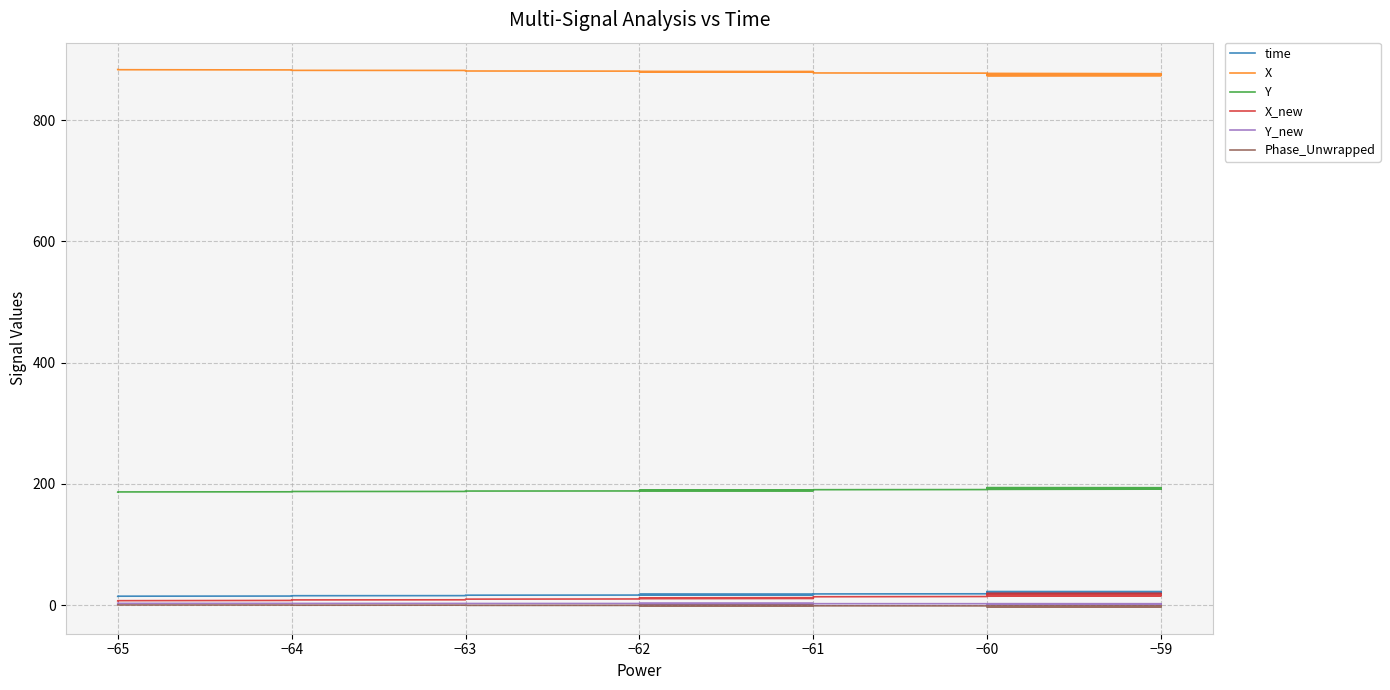

True or false: Y_new has more than 2 points higher than both neighbors.

False